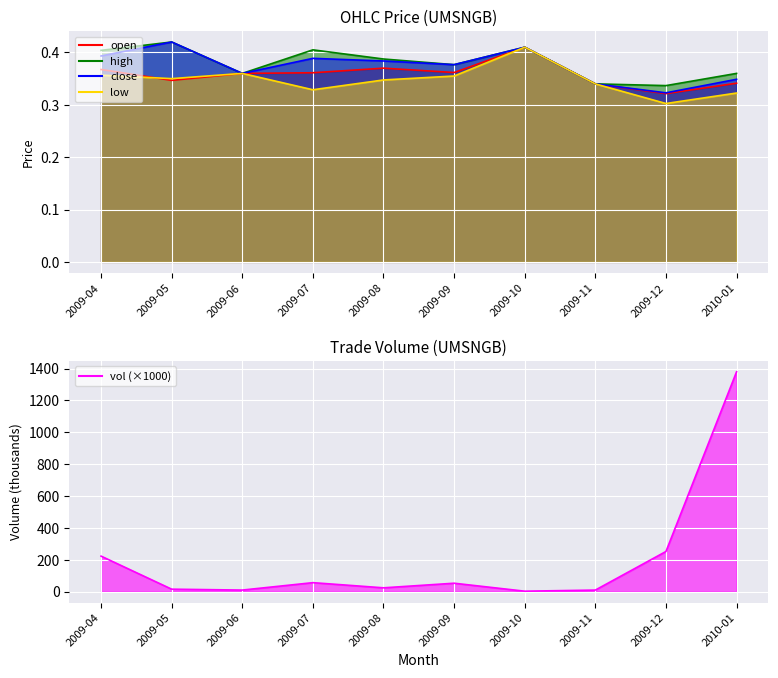

What is the sum of the low values at 2009-05 and 2009-06?

0.7